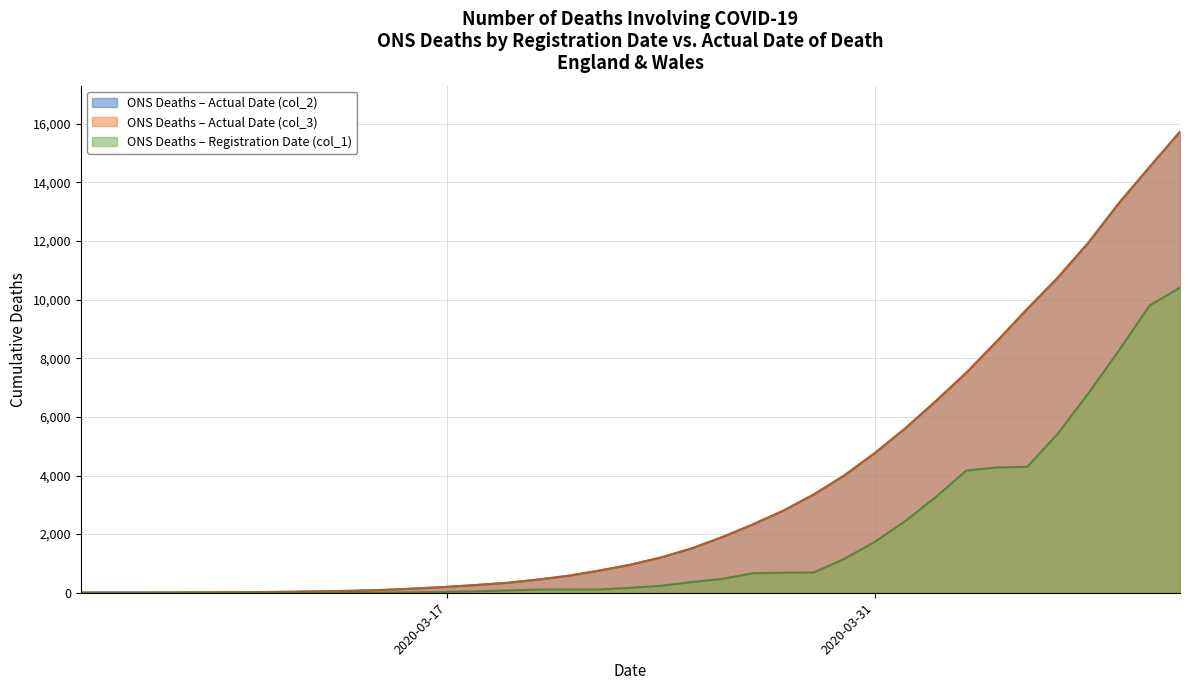

True or false: ONS deaths by actual date of death – re… (col_3) has more than 2 points higher than both neighbors.

False